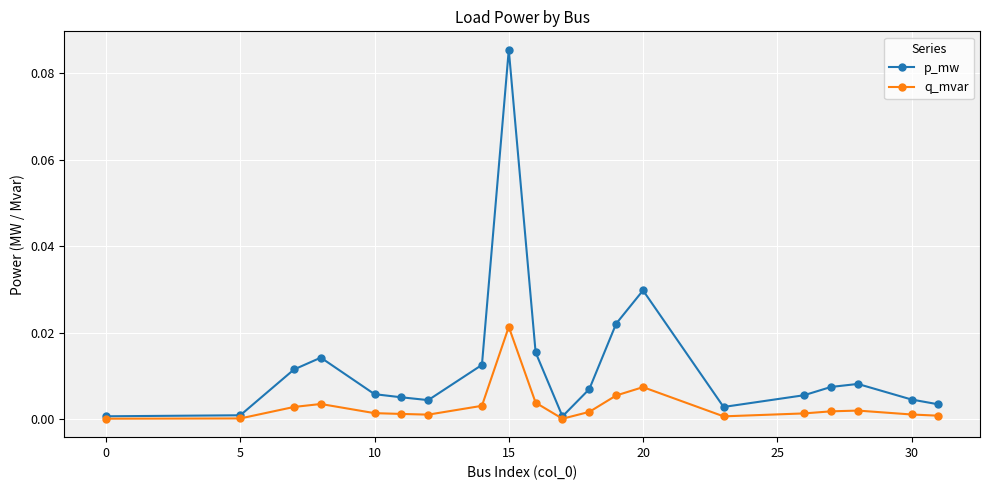

True or false: p_mw has more than 1 points higher than both neighbors.

True